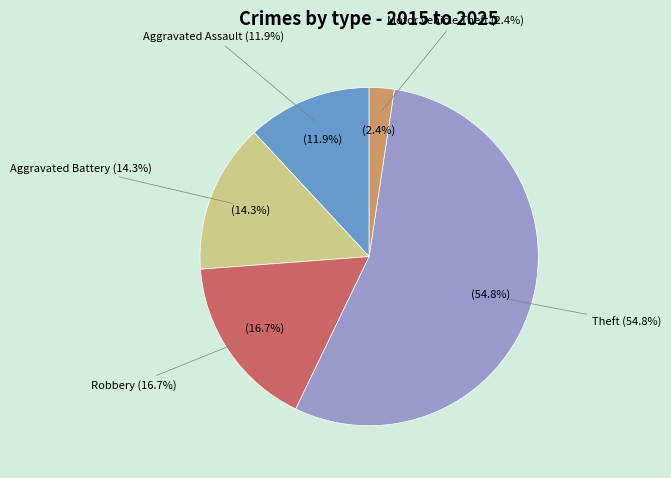

To the nearest percent, what is the combined percentage of Aggravated Assault and Motor Vehicle Theft?

14%